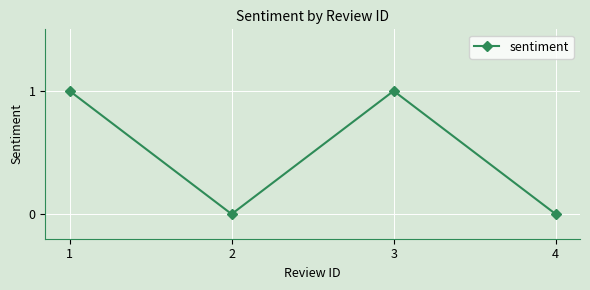

Reading right to left, extract all data points from this chart.

4=0	3=1	2=0	1=1